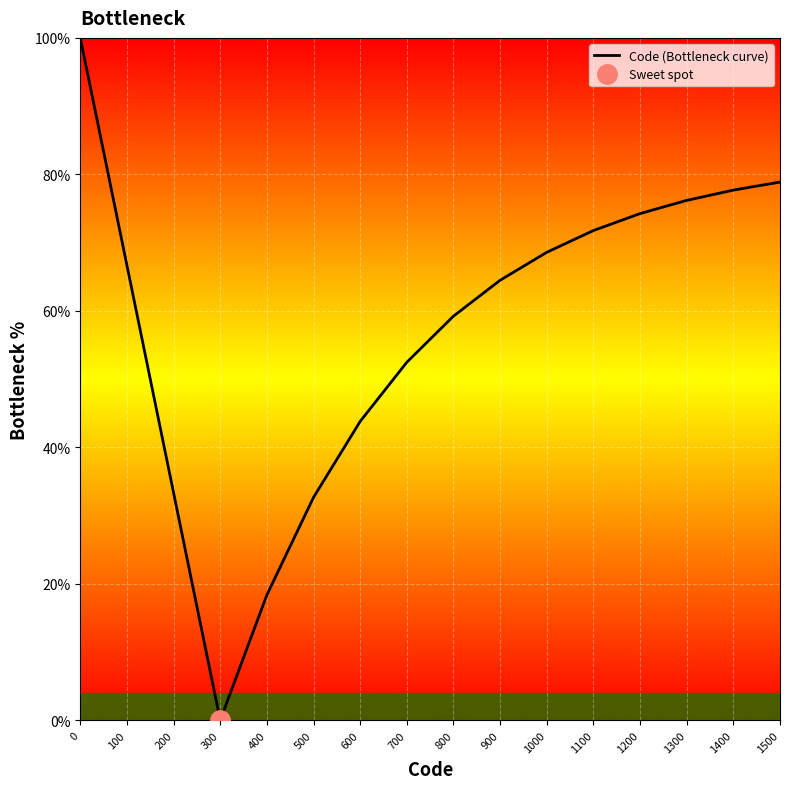

The value at 400 is 30.3. True or false?

False